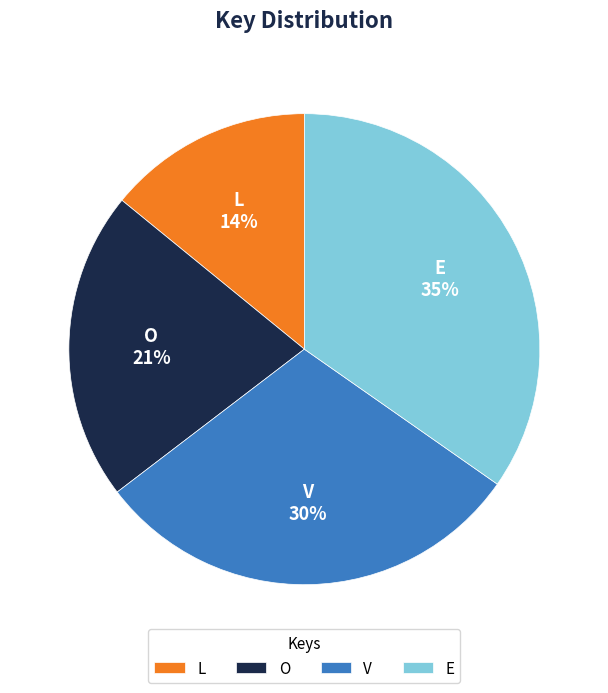

How many segments does this pie chart have?

4